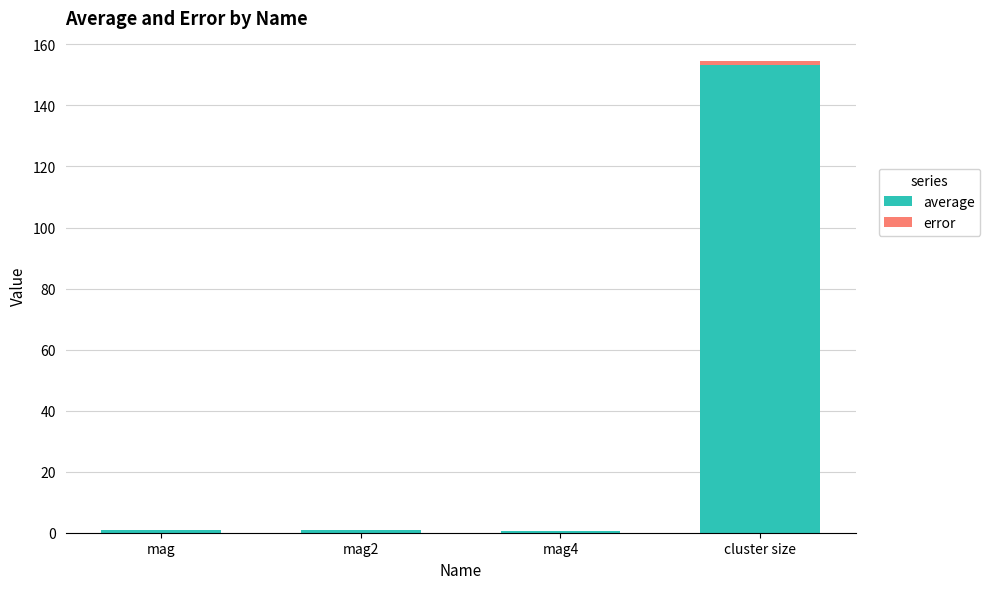

At which category is the sum across all series the highest?

cluster size